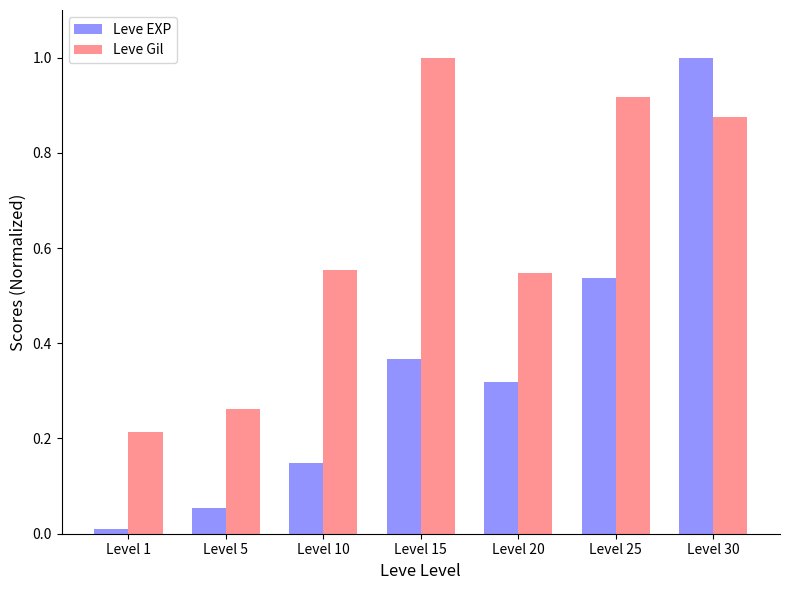

At Level 5, list the series in order from smallest to largest.

Leve EXP, Leve Gil